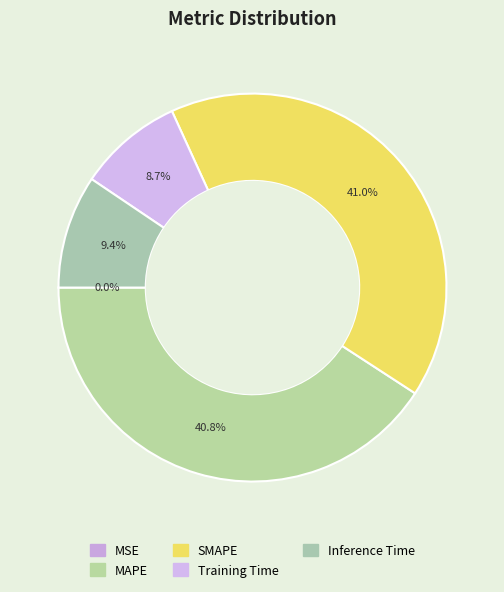

Rank the categories by value from lowest to highest.

MSE, Training Time, Inference Time, MAPE, SMAPE